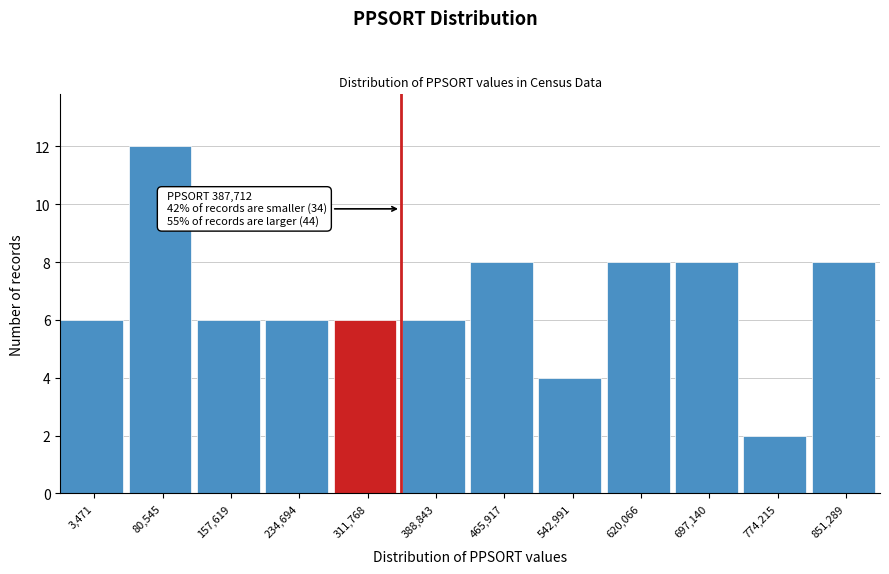

Reading right to left, list all the values displayed in this chart.

8	2	8	8	4	8	6	6	6	6	12	6